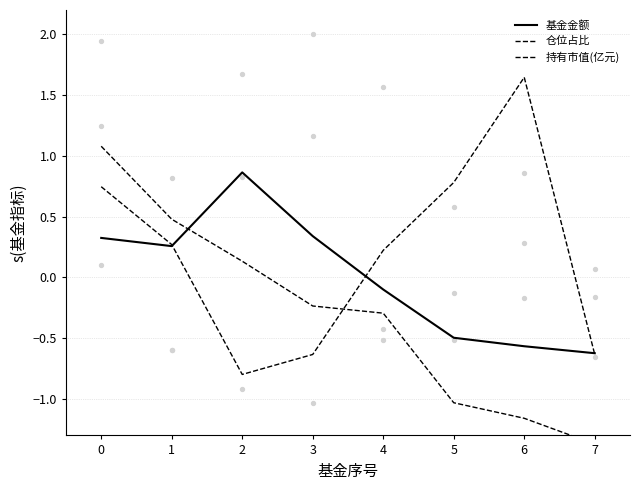

What are all the series names shown in the legend?

基金金额, 仓位占比, 持有市值(亿元)